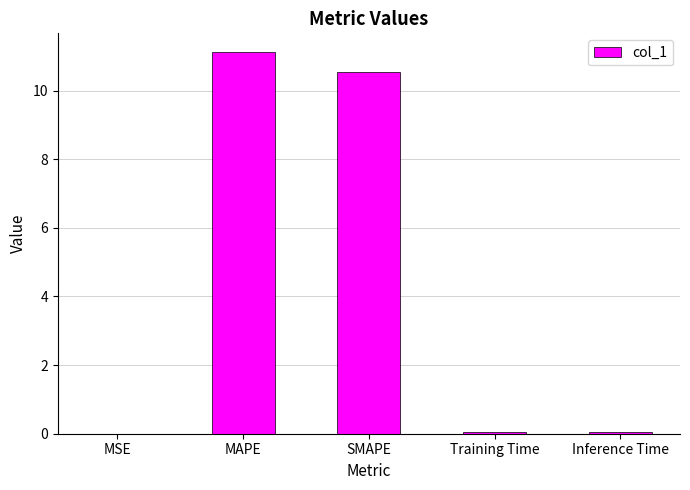

Is it true that the value at MSE is 0.0?

True